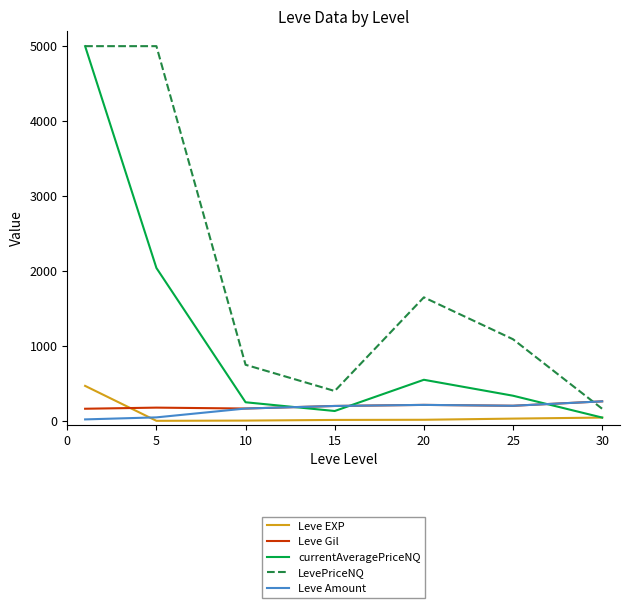

After their last crossing, which series has the higher values: Leve Amount or currentAveragePriceNQ?

Leve Amount